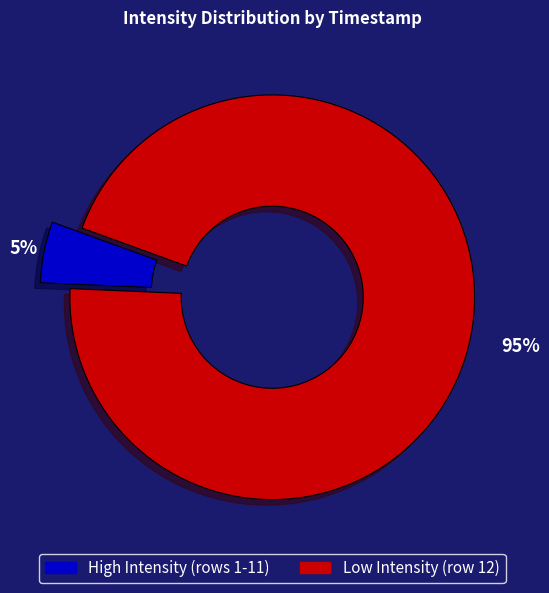

The High Intensity (rows 1-11) slice represents 95% of the pie. True or false?

True